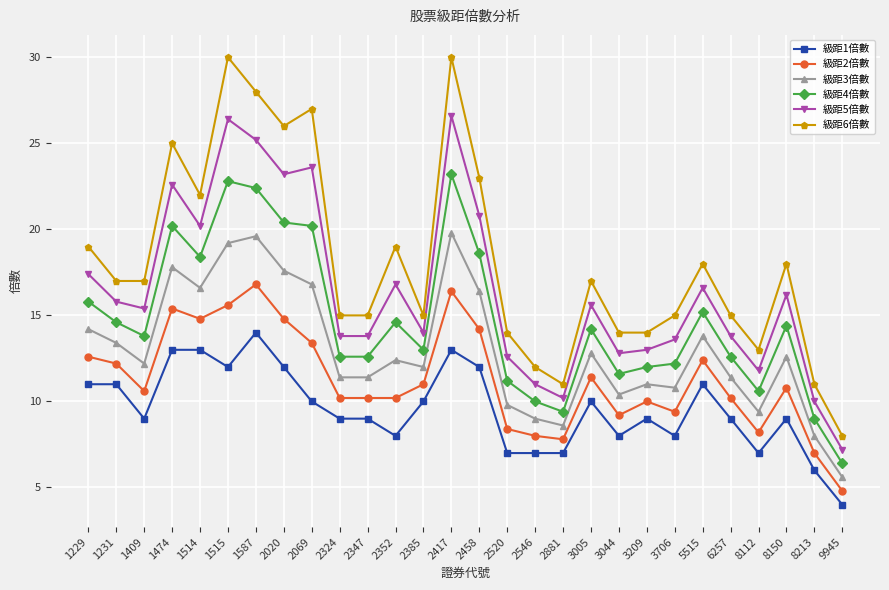

The value of 級距6倍數 at 1515 is 48.0. True or false?

False